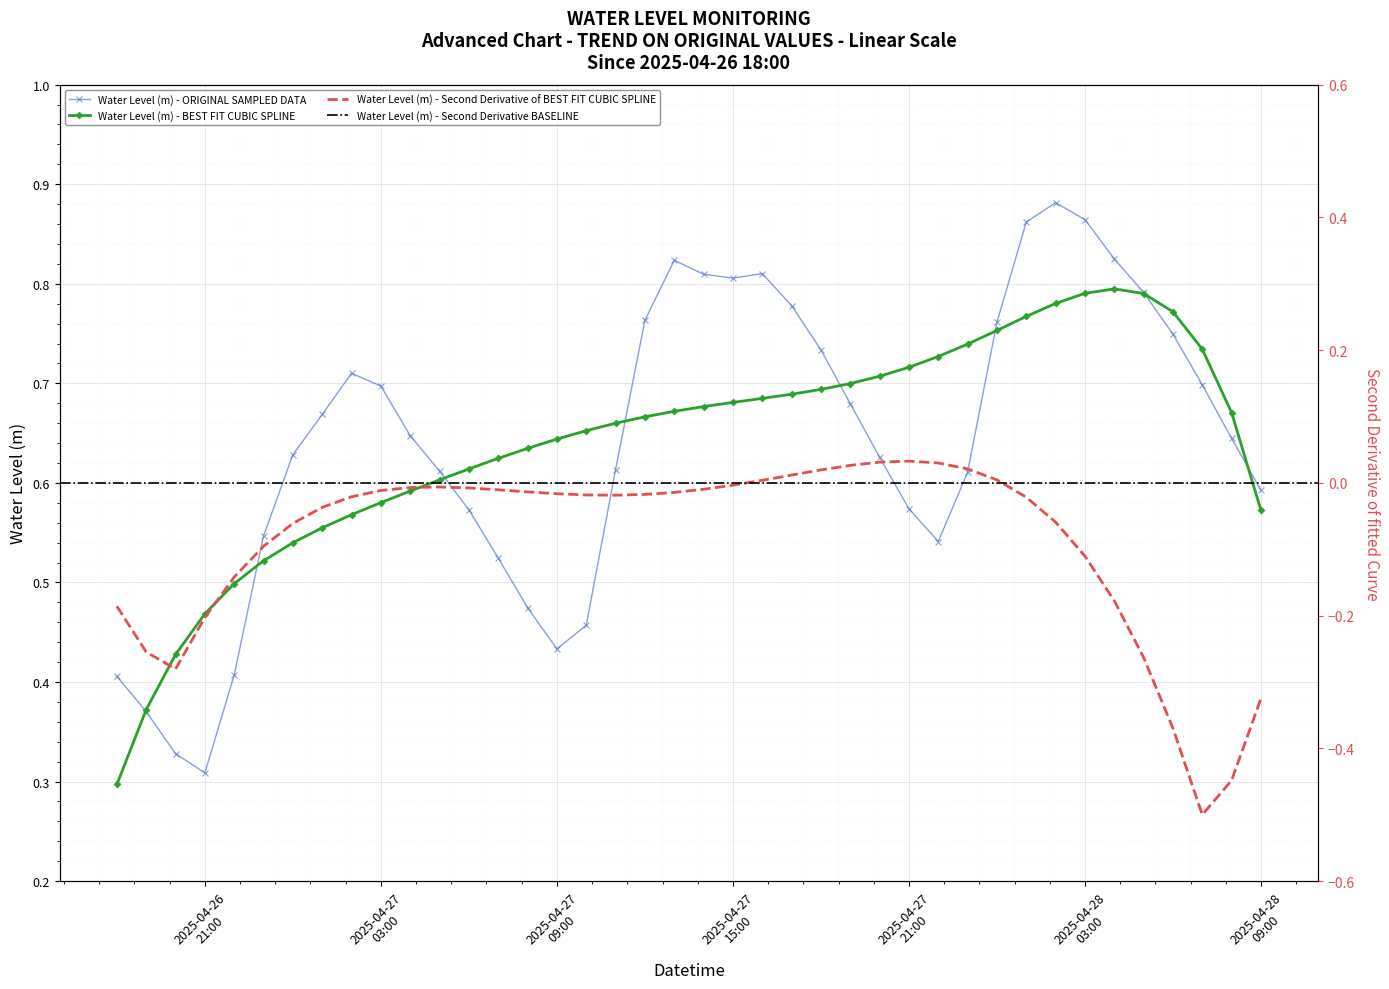

The chart shows a value of 0.6 at 2025-04-27 00:00:00. True or false?

True